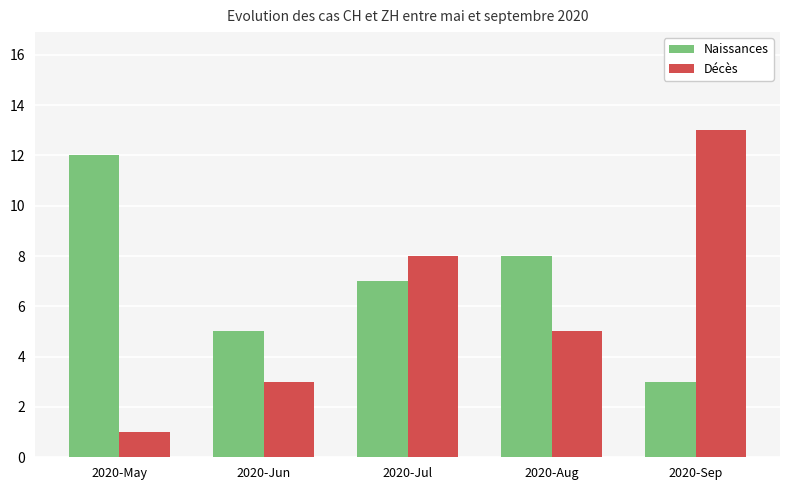

What is the difference between the Naissances values at 2020-Jul and 2020-Sep?

4